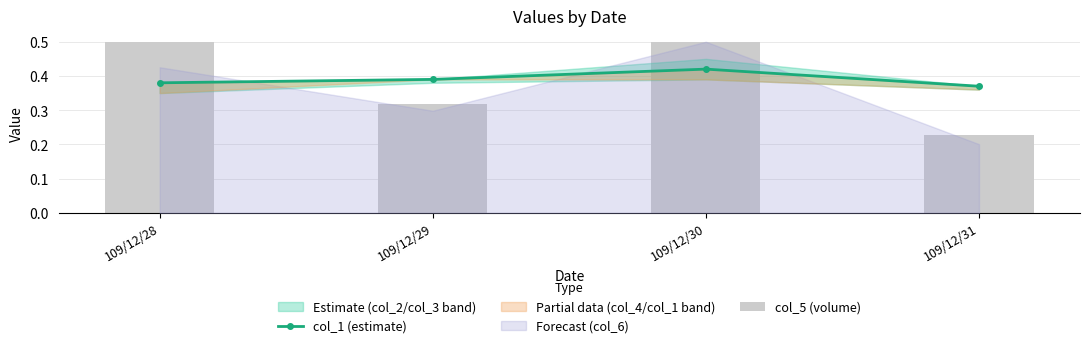

What is the average value of the col_1 (estimate) series?

0.4